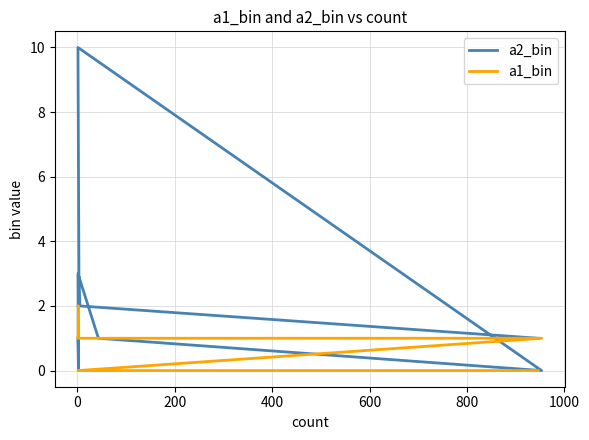

Which series has the largest range (max minus min)?

a2_bin